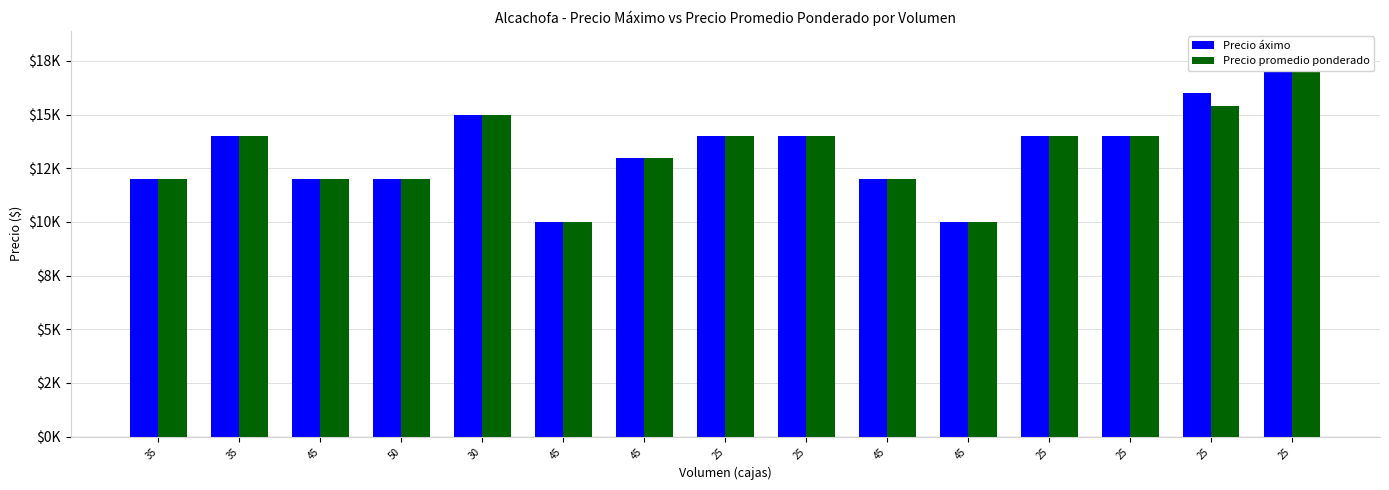

What is the value of the Precio áximo bar at the 10th from the left?

12000